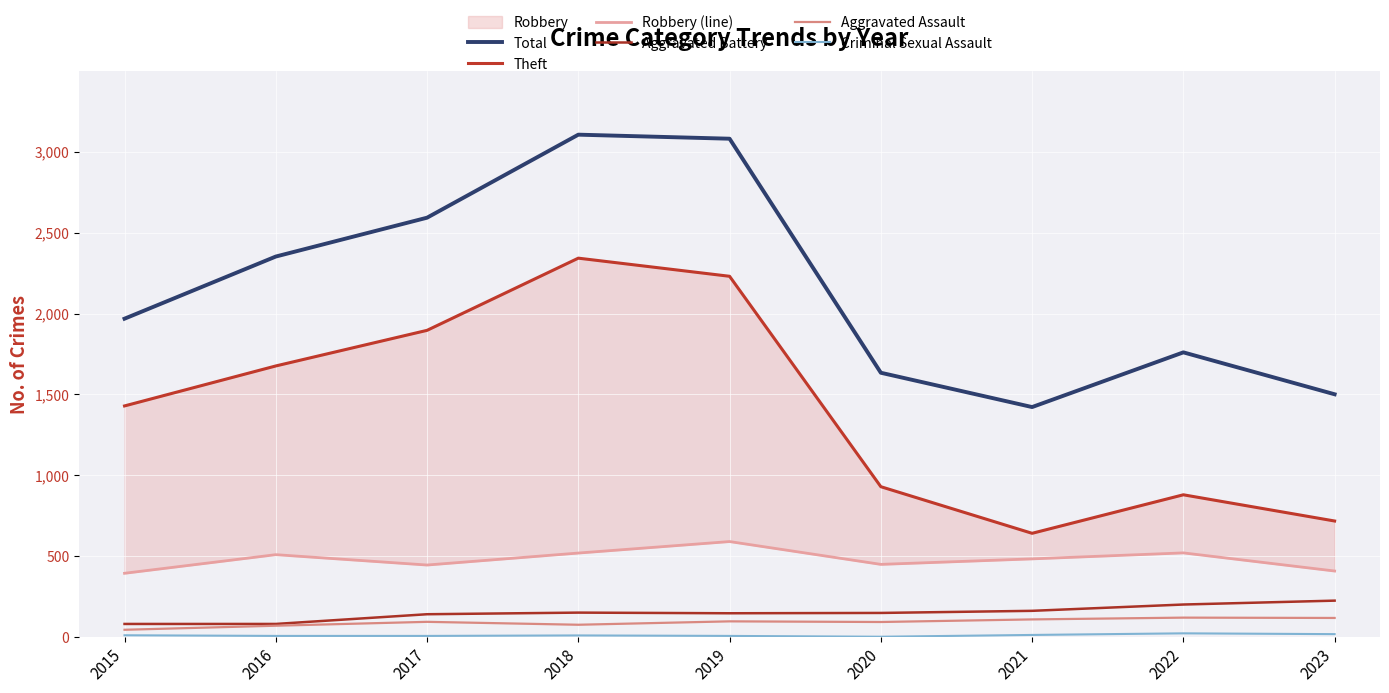

What is the difference between the maximum and minimum values in the Total series?

1683